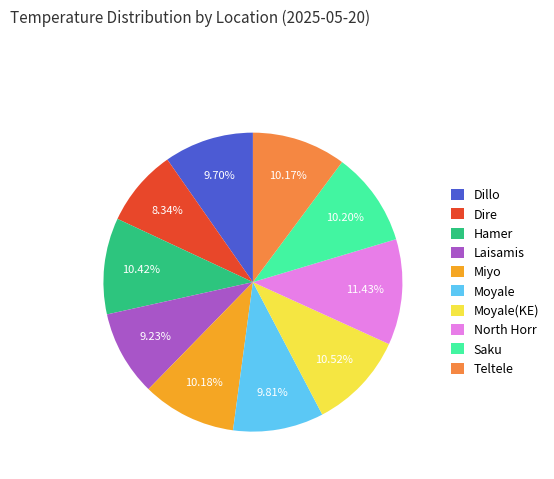

To the nearest percent, what is the combined percentage of Miyo and Dire?

19%